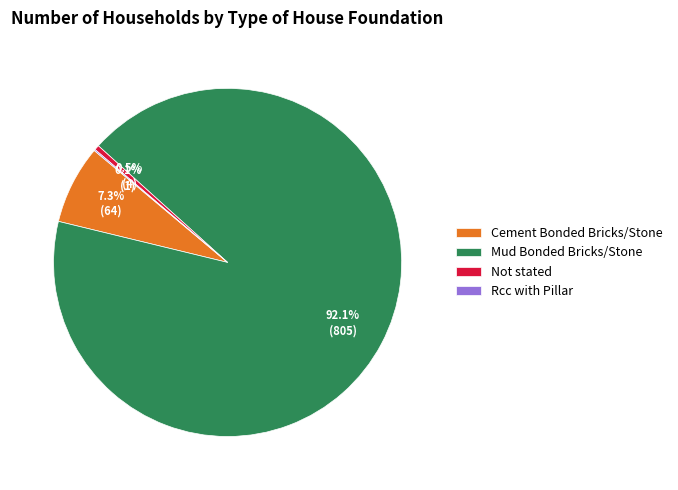

Which slice is the largest?

Mud Bonded Bricks/Stone